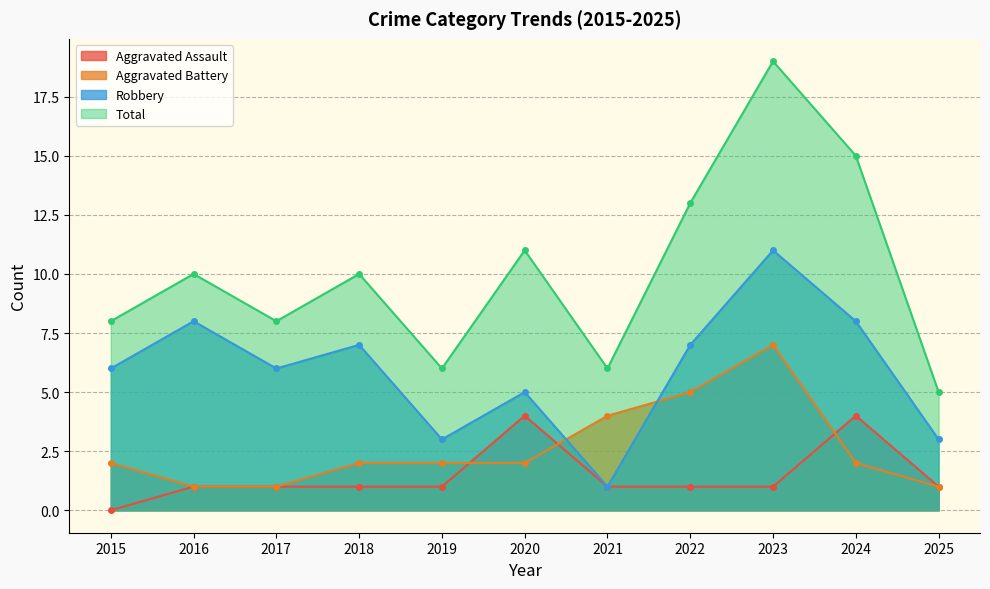

The Robbery series shows 11 at 2023. True or false?

True